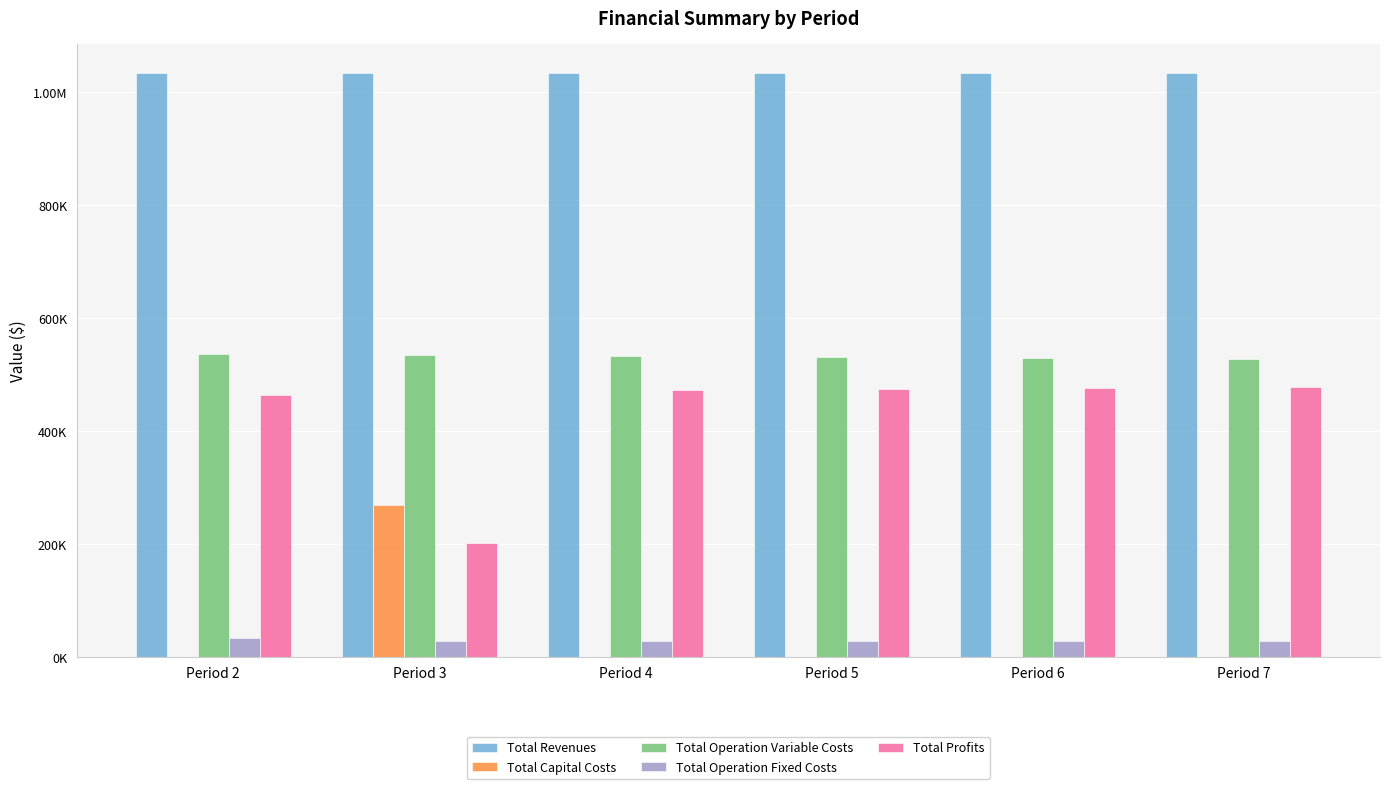

What are all the series names shown in the legend?

Total Revenues, Total Capital Costs, Total Operation Variable Costs, Total Operation Fixed Costs, Total Profits